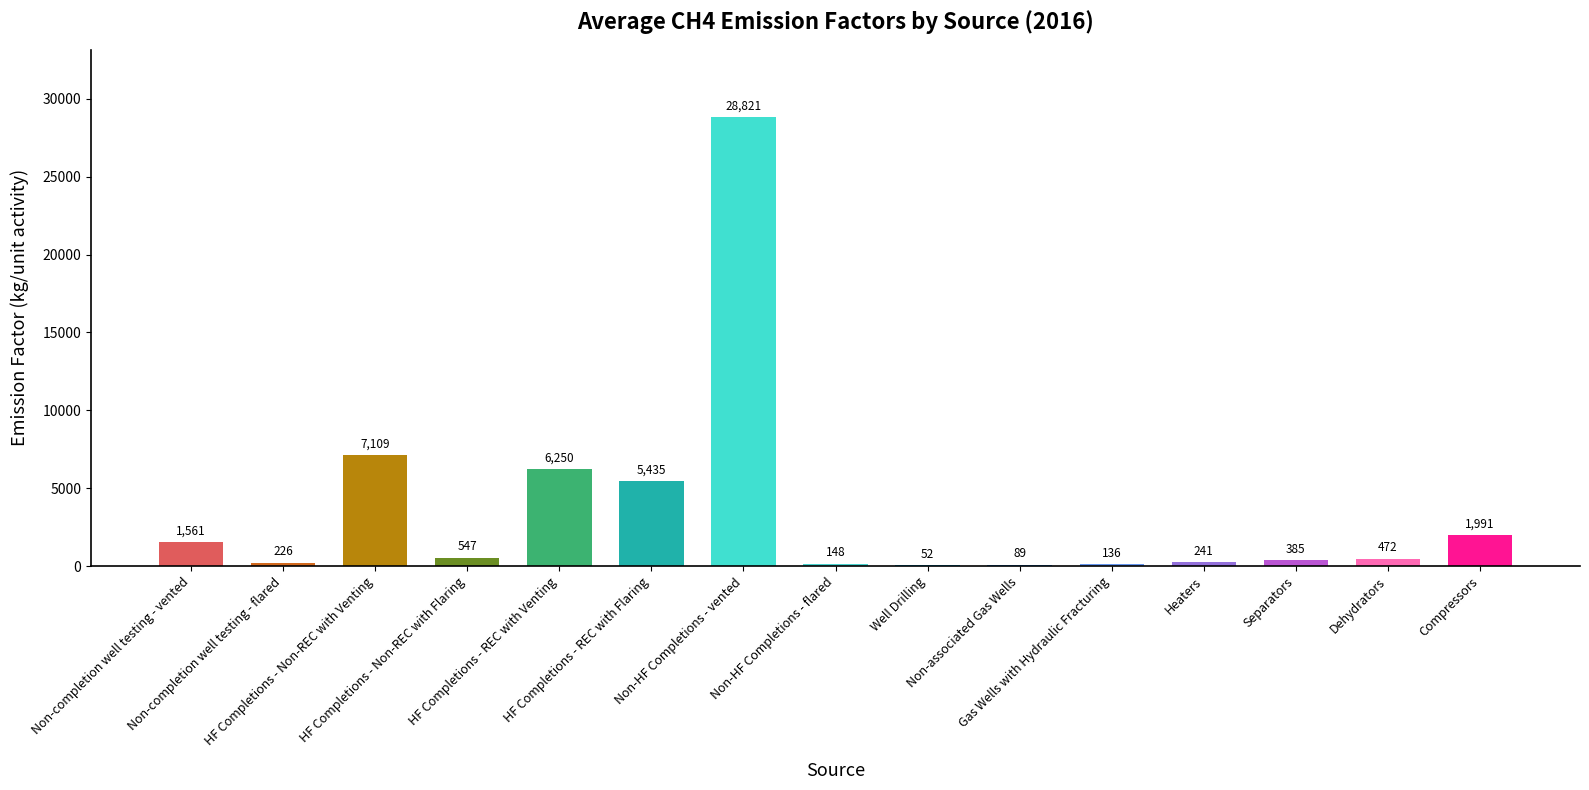

Which has a higher value, Compressors or Non-associated Gas Wells?

Compressors